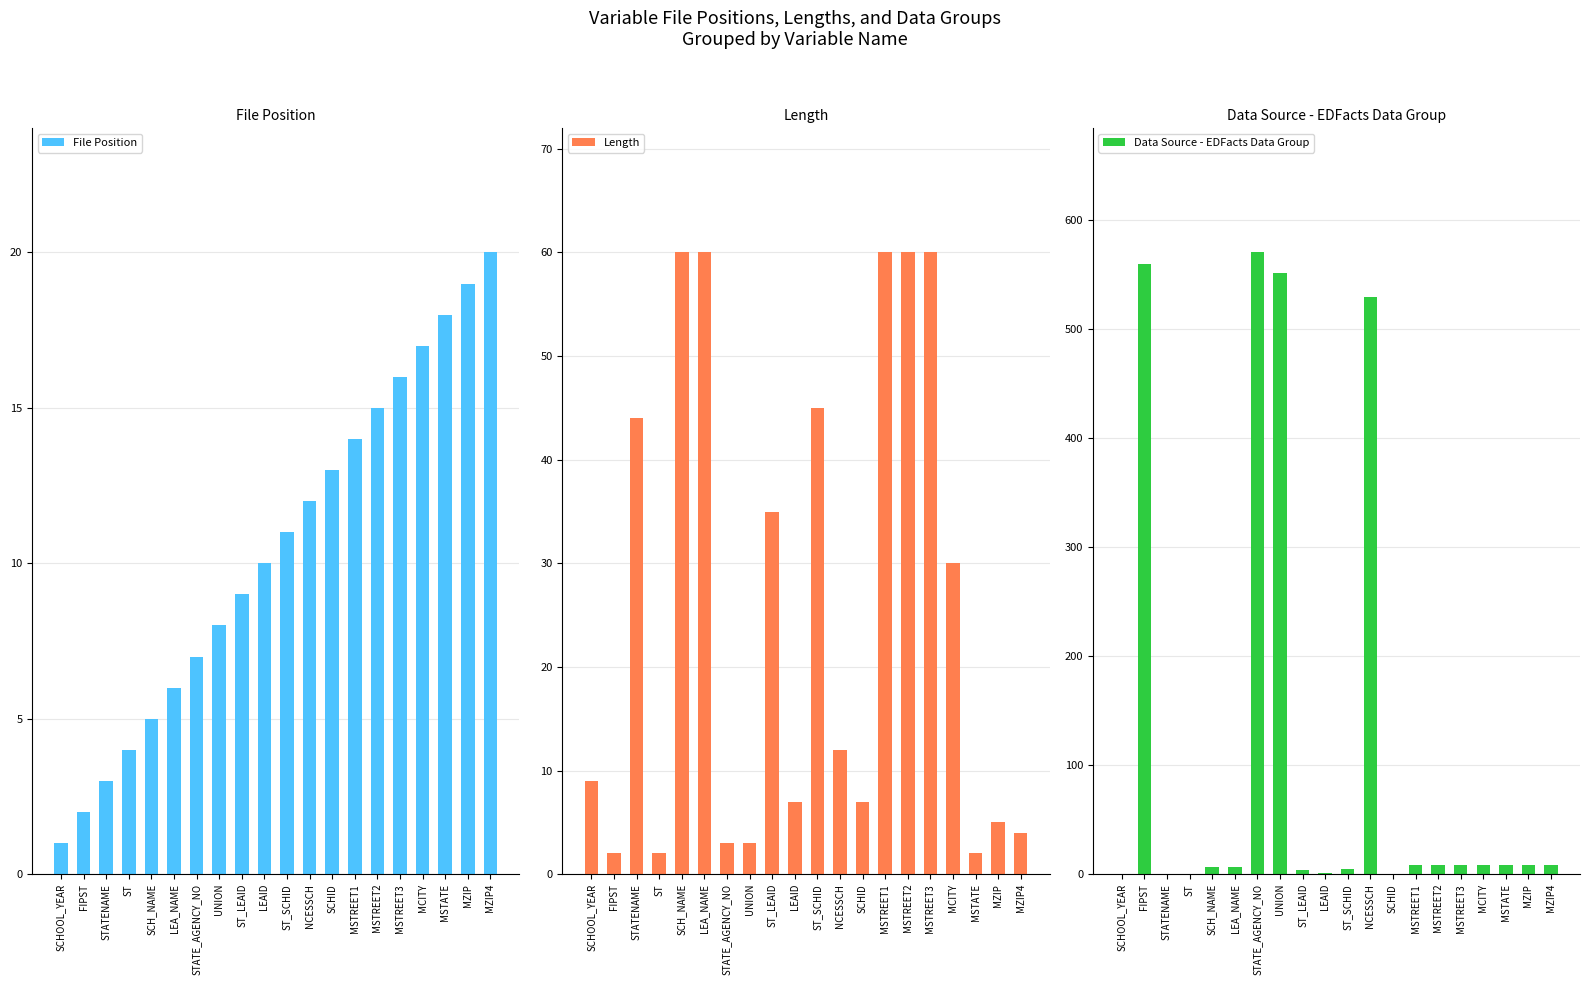

The Length series shows 15 at STATENAME. True or false?

False